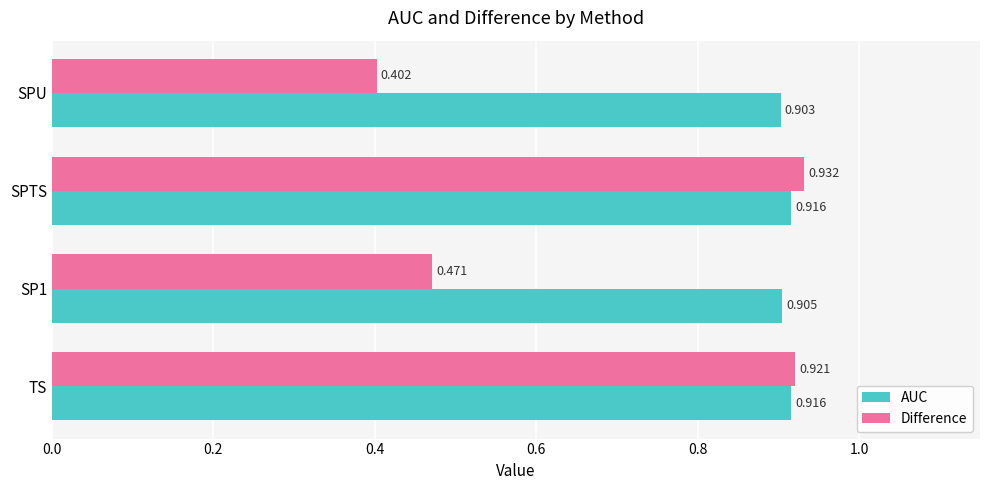

Is the value of Difference at TS greater than the value of AUC at TS?

Yes